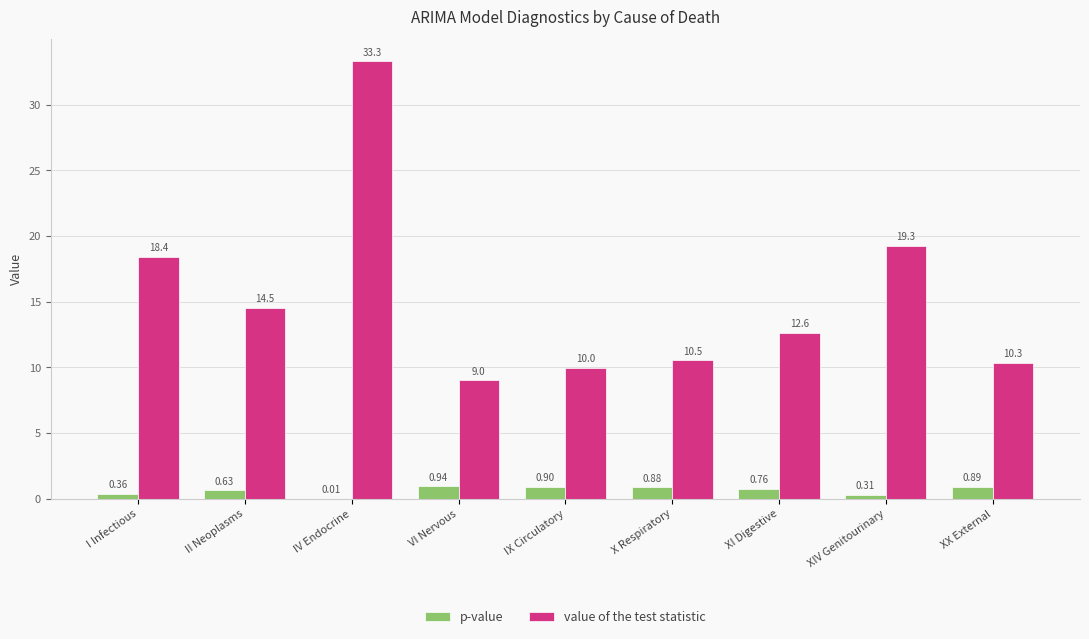

What are all the series names shown in the legend?

p-value, value of the test statistic